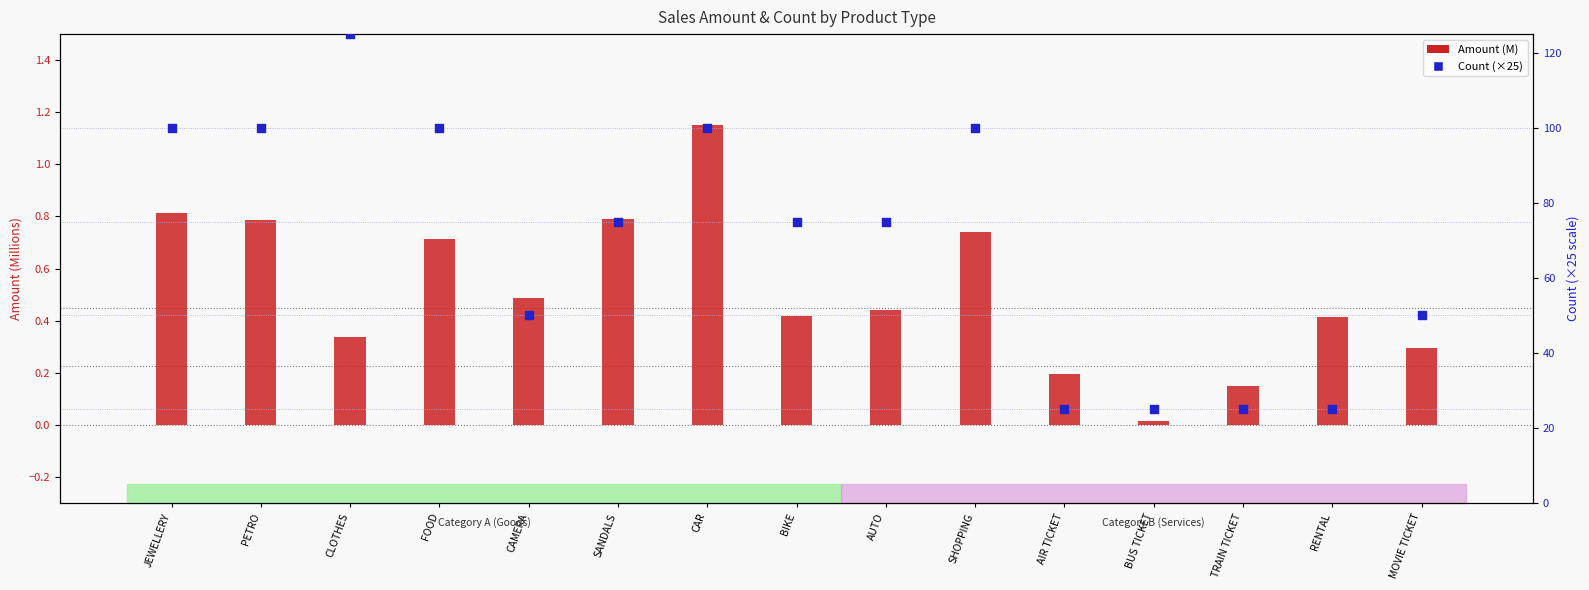

At which category is the sum across all series the highest?

CLOTHES